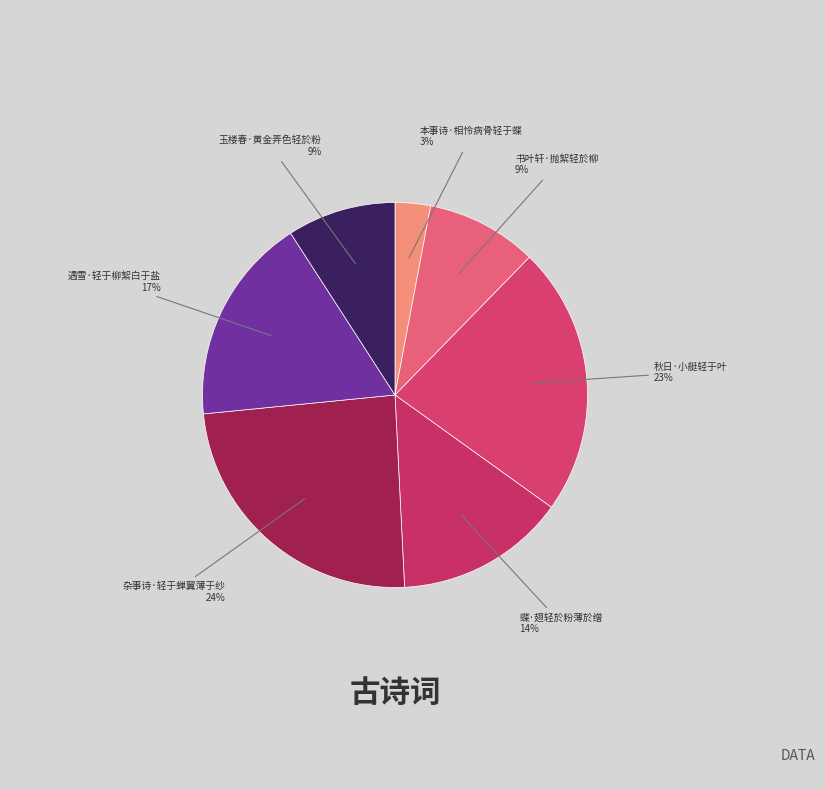

How many slices are in this pie chart?

7